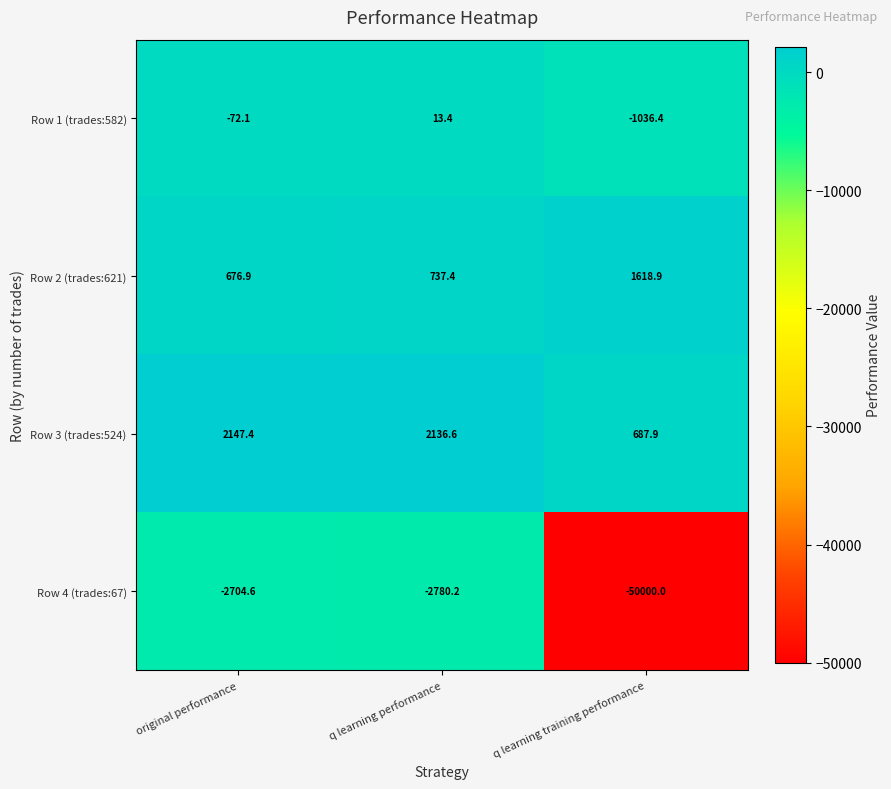

Where does the Row 1 (trades:582) series first go above -72?

q learning performance